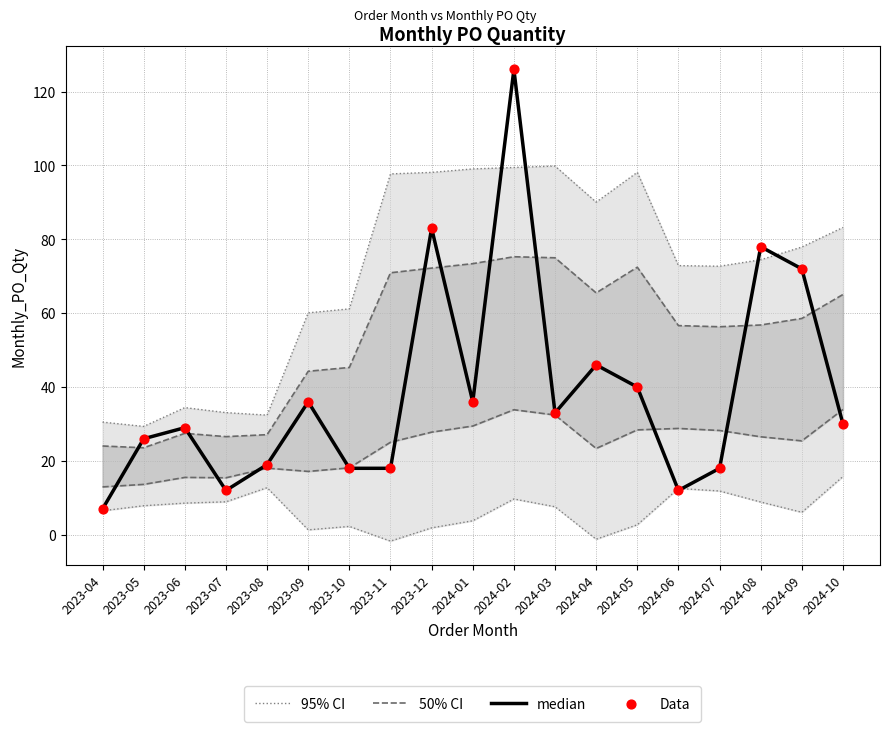

At which category is the sum across all series the highest?

2024-02